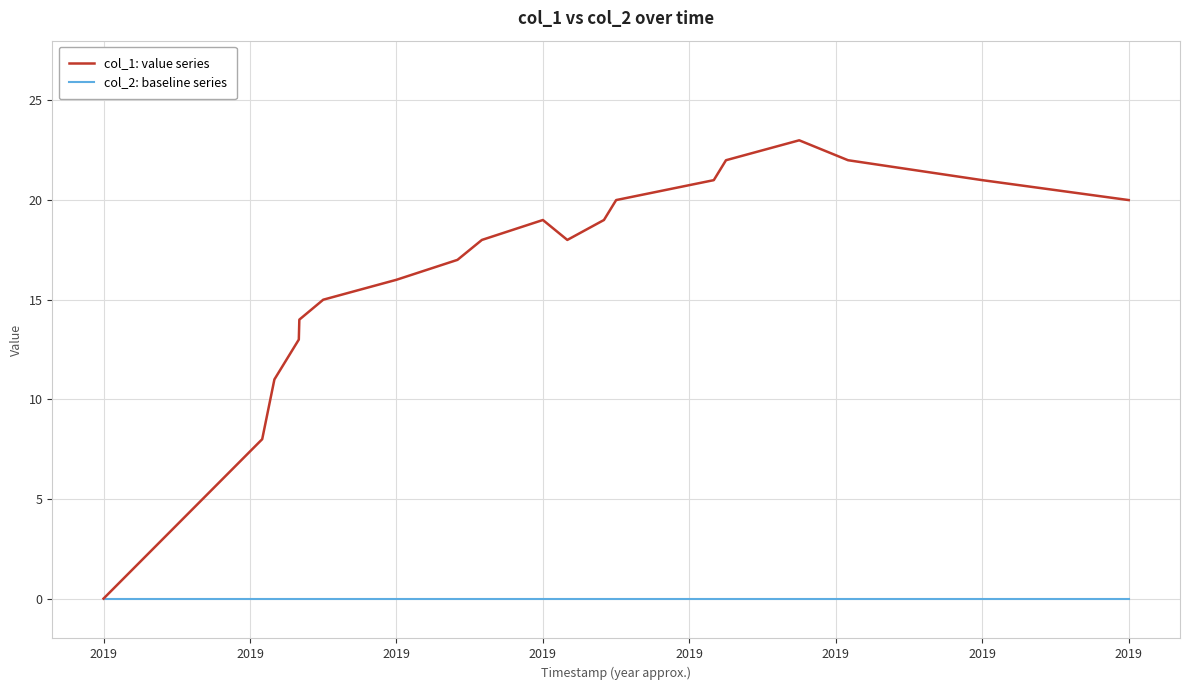

Which series has the largest range (max minus min)?

col_1: value series